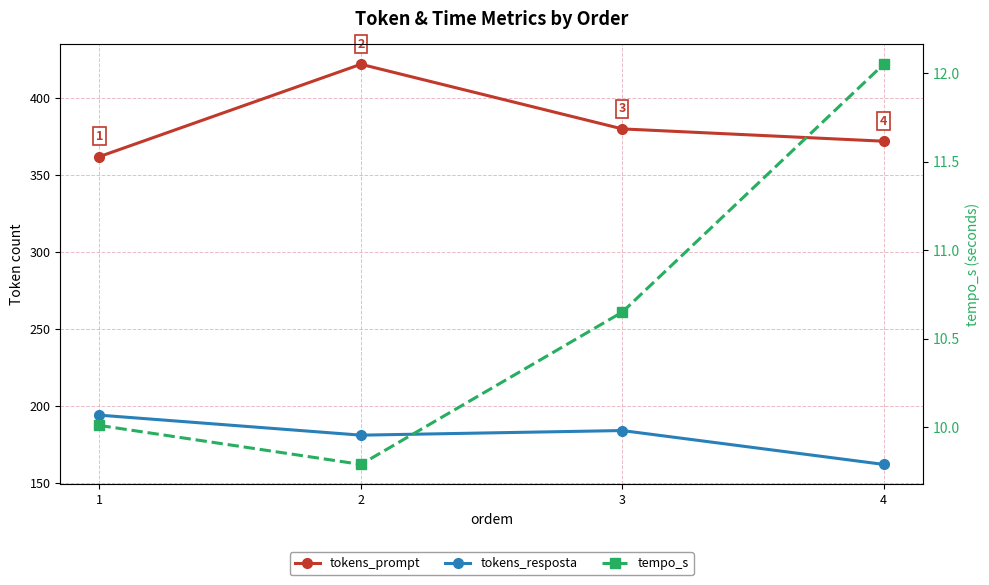

How many data points in tokens_resposta are above 184?

1